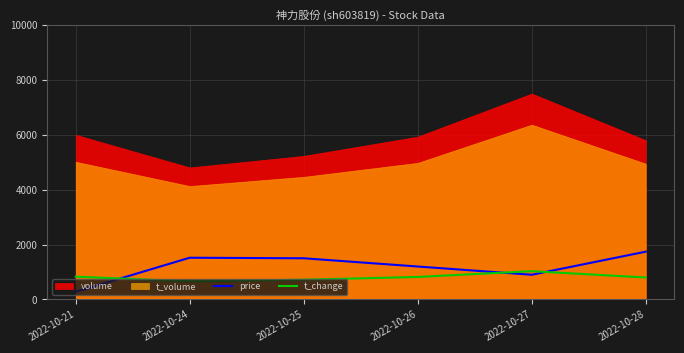

Where do t_change and price first cross each other?

2022-10-21 and 2022-10-24